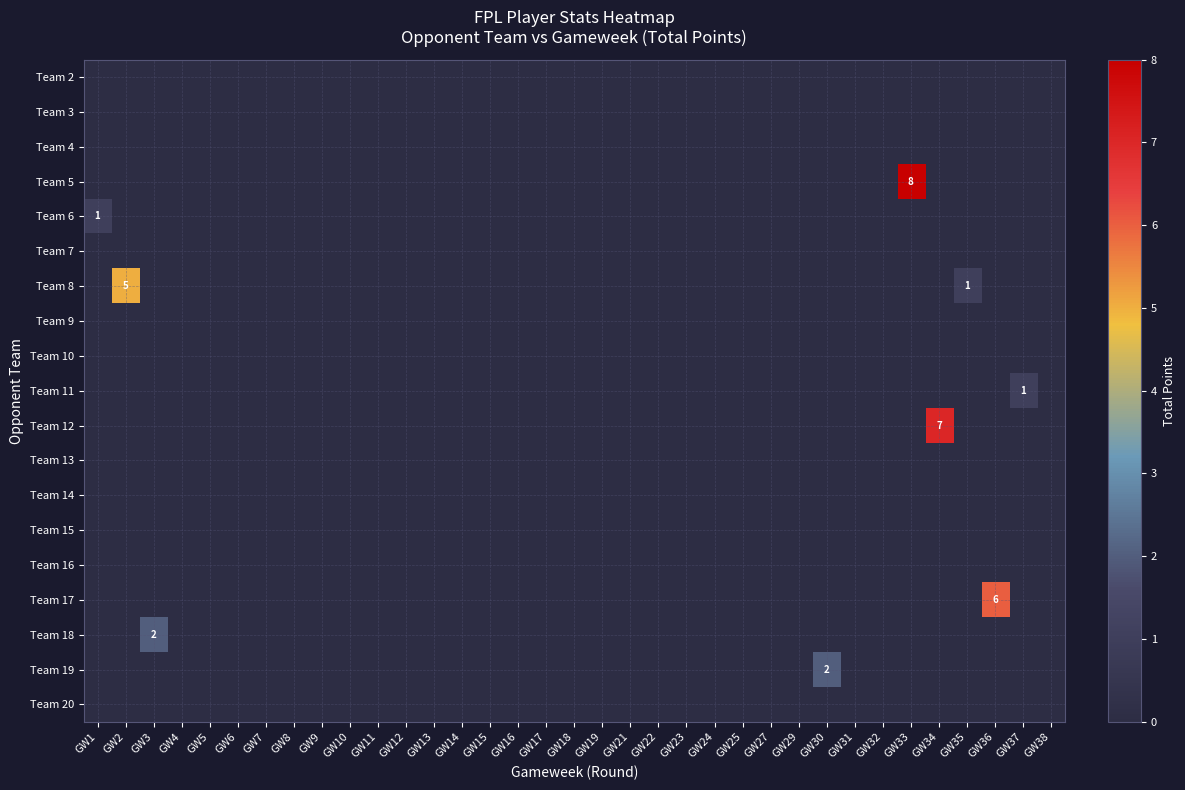

Which has a higher value, GW27 or GW11?

GW27